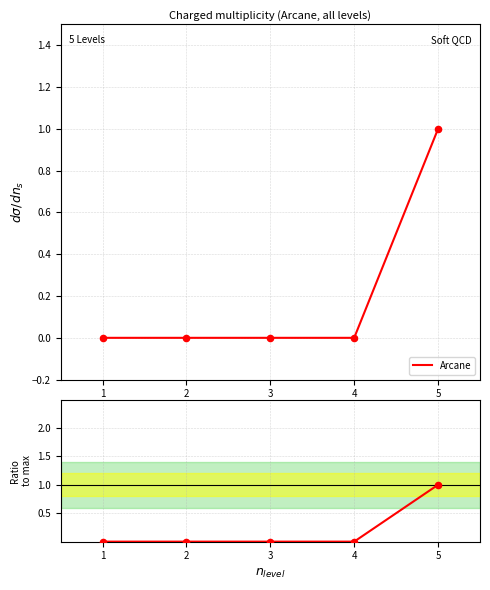

Which has a higher value, 5 or 2?

5